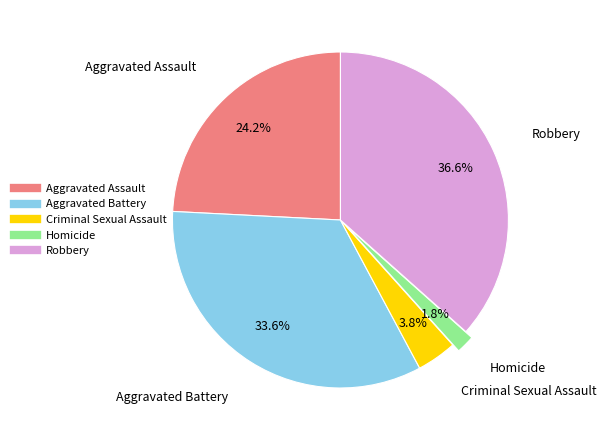

How many slices are in this pie chart?

5